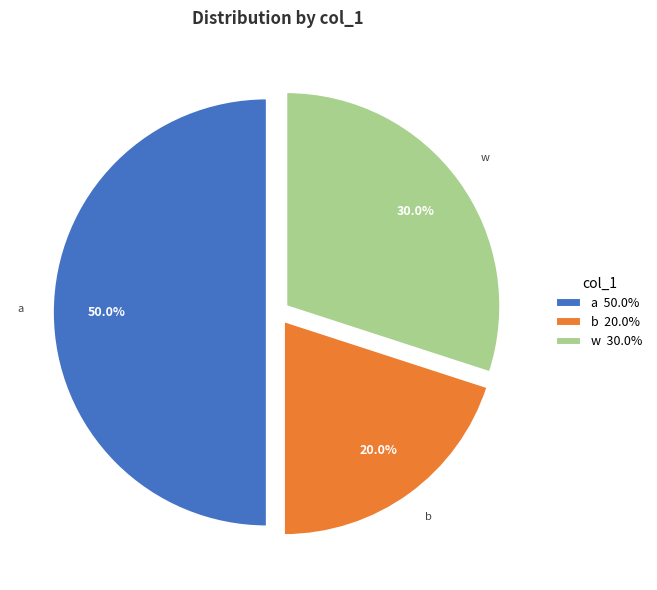

How many slices are in this pie chart?

3